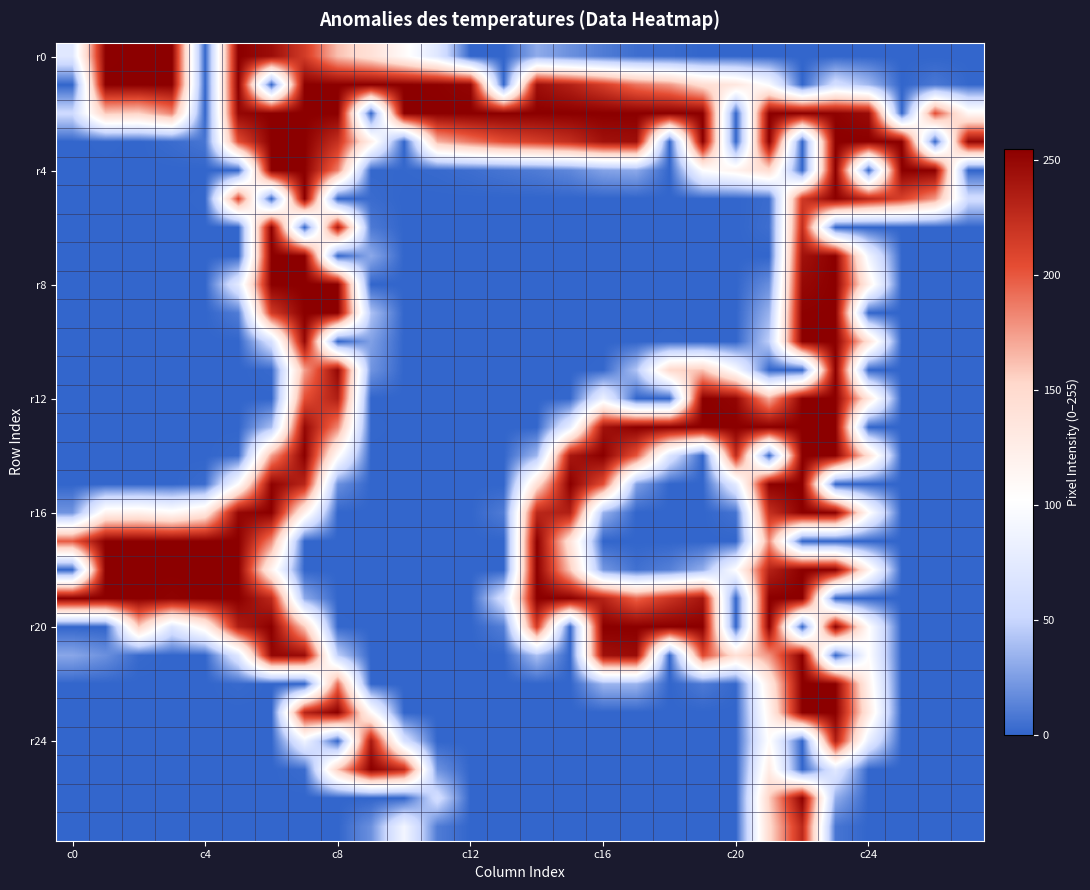

At which category is the sum across all series the highest?

23